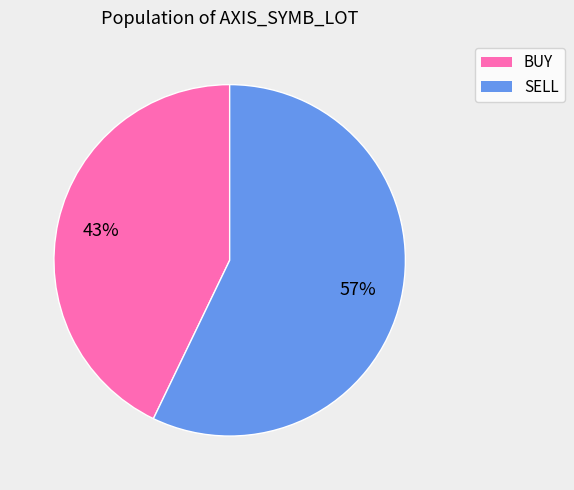

Is there any slice that represents more than half of the pie?

Yes